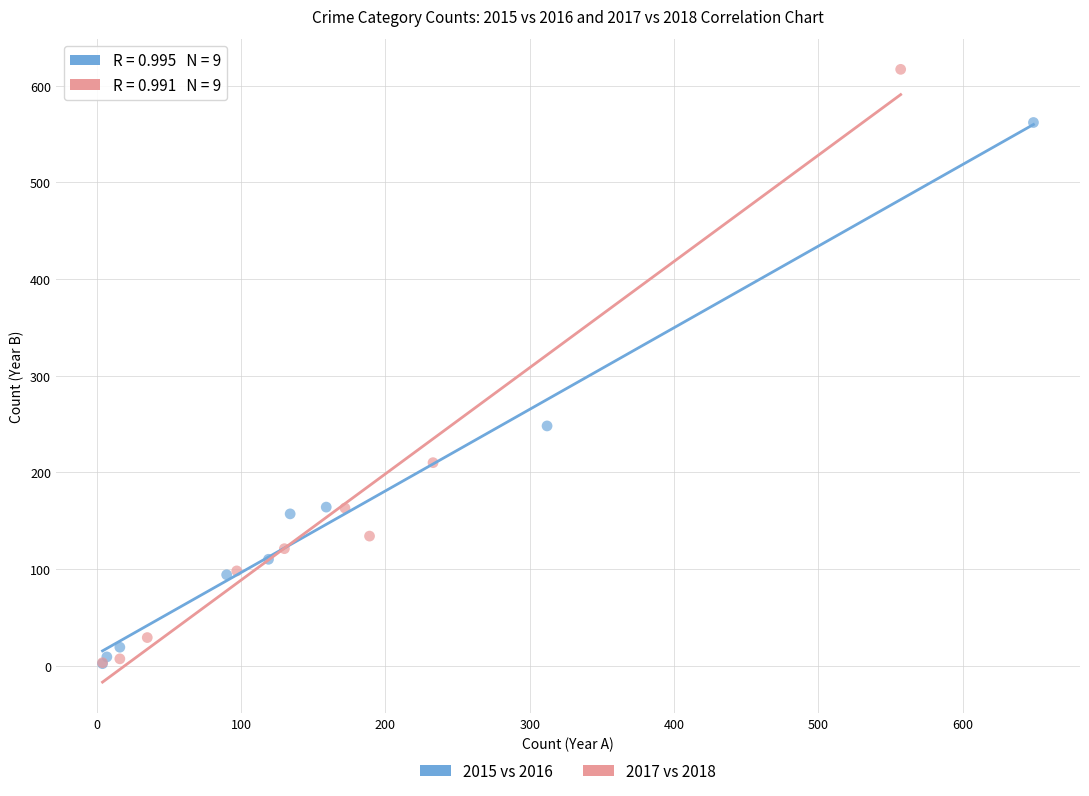

What are all the series names shown in the legend?

2015 vs 2016, 2017 vs 2018